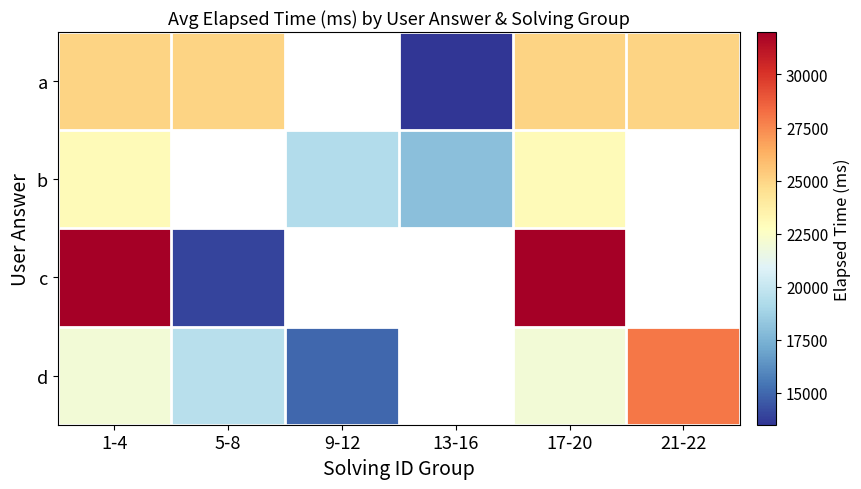

What is the highest value of the c series?

32000.0